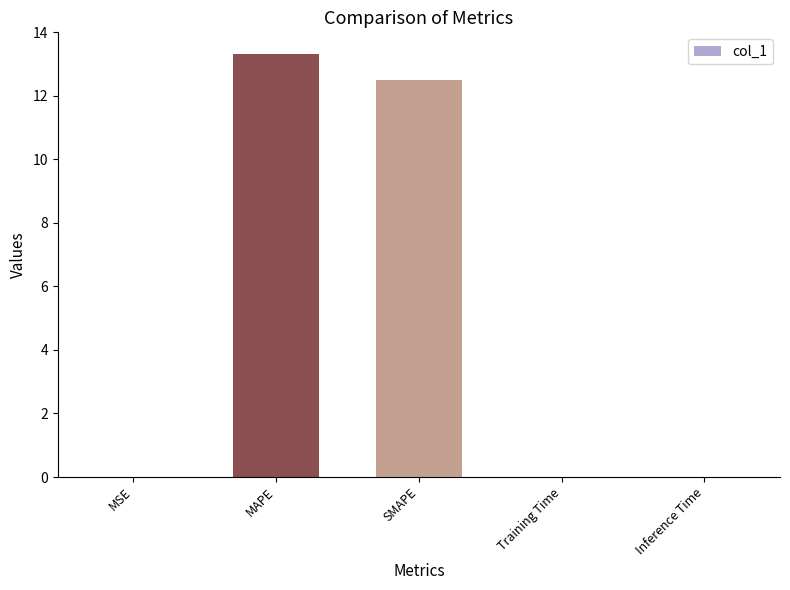

What is the difference between the values at MAPE and SMAPE?

0.8